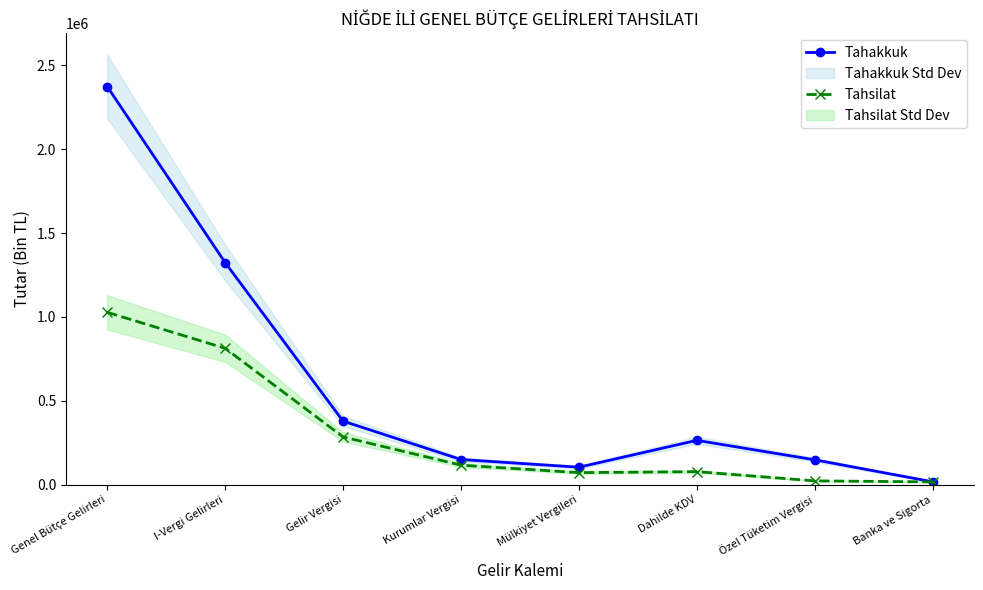

Does the chart have visible grid lines?

No